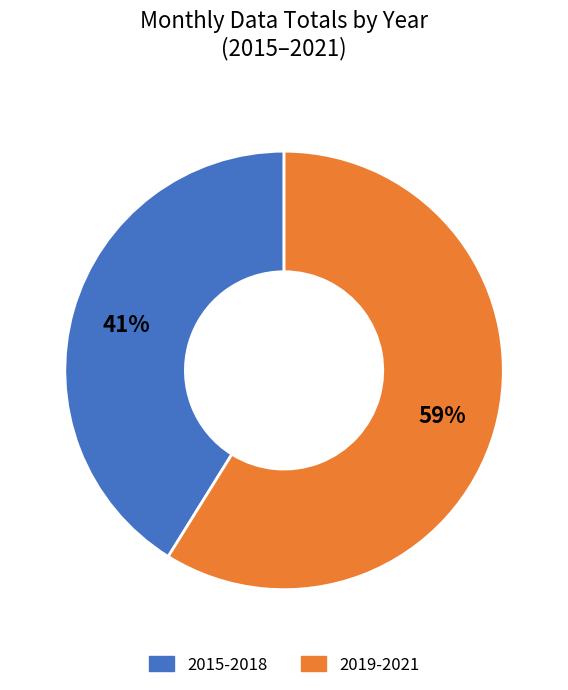

Do 2019-2021 and 2015-2018 together represent more than half of the pie?

Yes